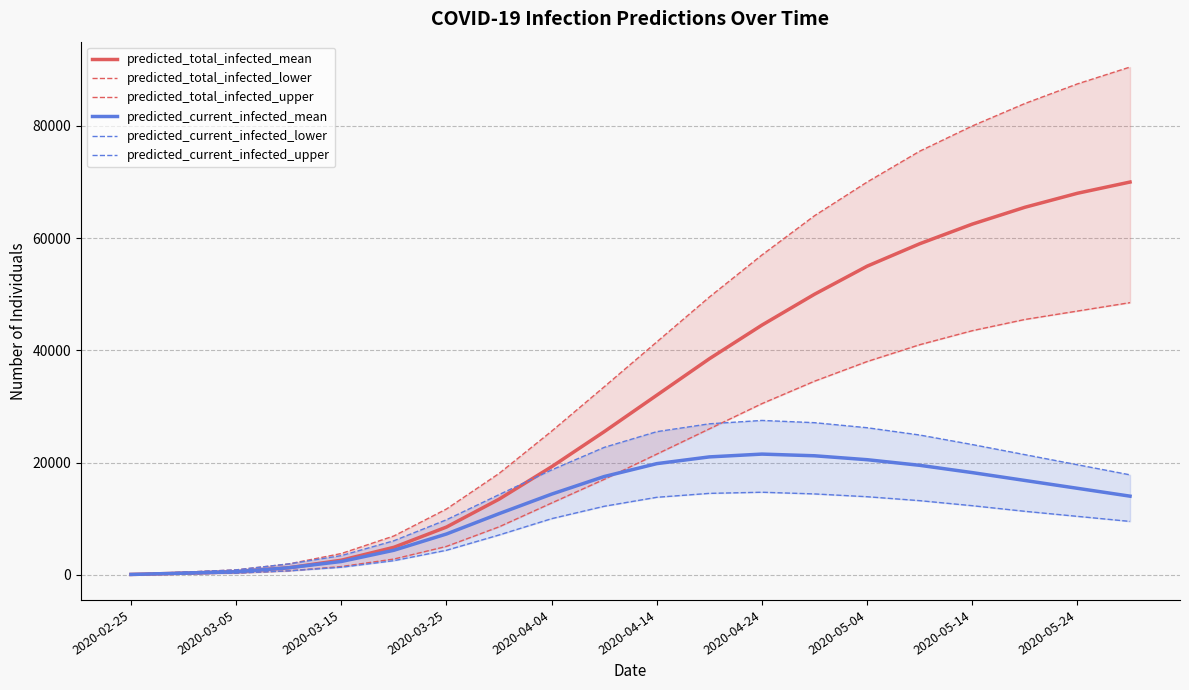

What is the difference between the second highest and minimum values in the predicted_current_infected_lower series?

14475